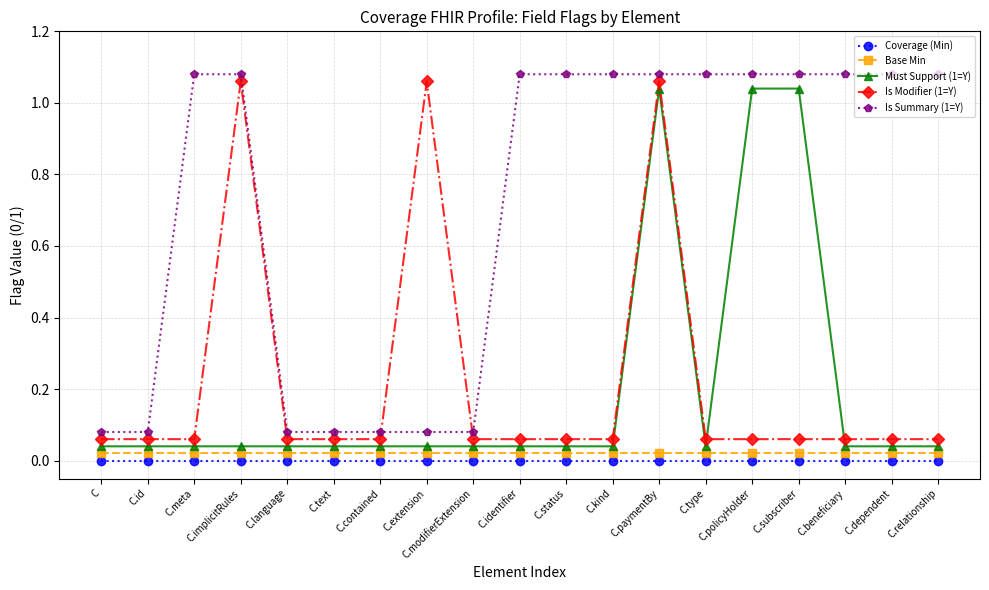

True or false: Is Modifier (1=Y) has more than 0 interior local peaks.

True